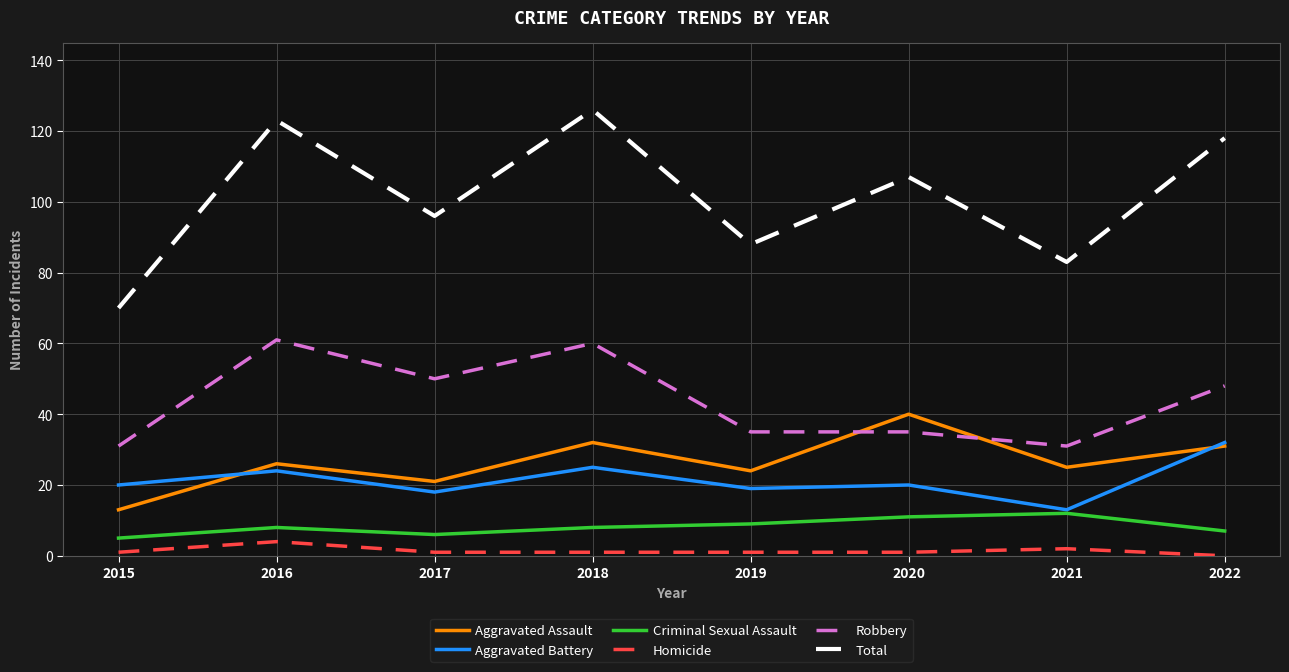

Which series has the widest spread of values?

Total